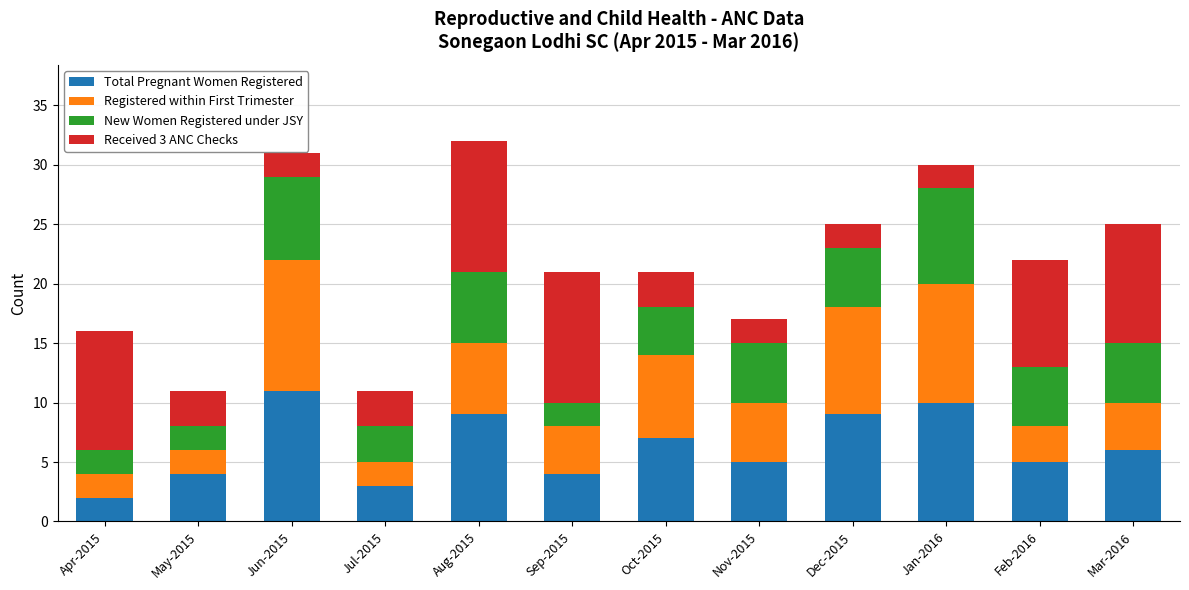

Which category has the lowest value in the Total Pregnant Women Registered series?

Apr-2015